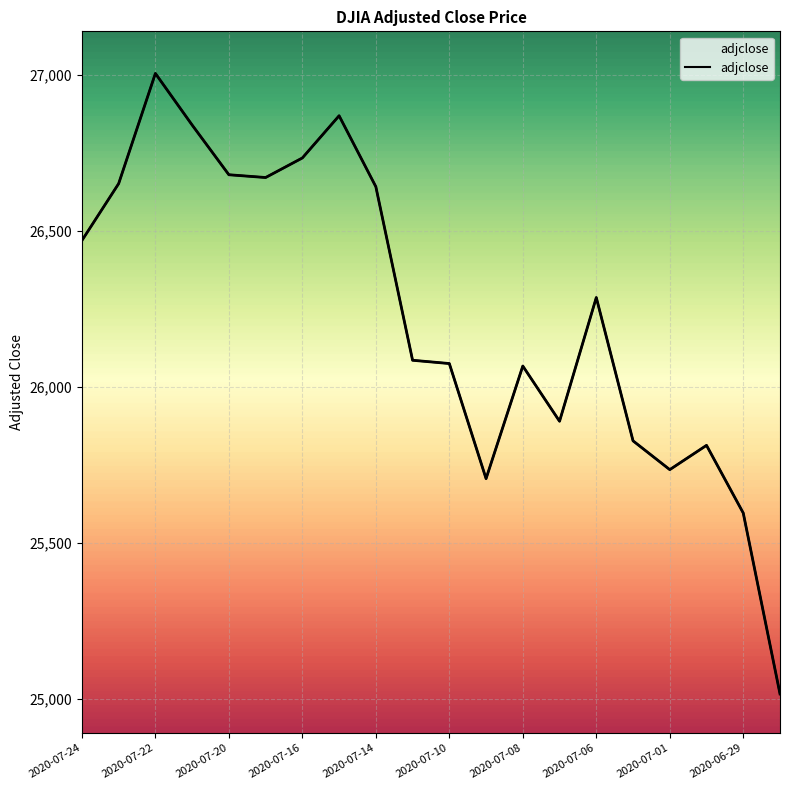

Reading left to right, what are all the values shown in this chart?

26469.9	26652.3	27005.8	26840.4	26680.9	26672.0	26734.7	26870.1	26642.6	26085.8	26075.3	25706.1	26067.3	25890.2	26287.0	25827.4	25735.0	25812.9	25595.8	25015.5